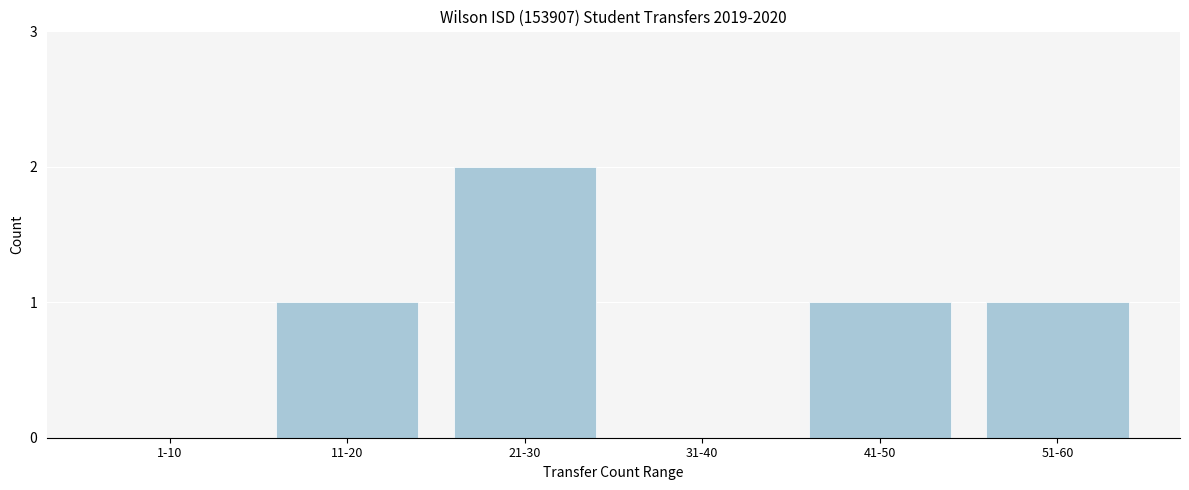

Reading left to right, transcribe all the data shown in this chart.

1-10=0	11-20=1	21-30=2	31-40=0	41-50=1	51-60=1